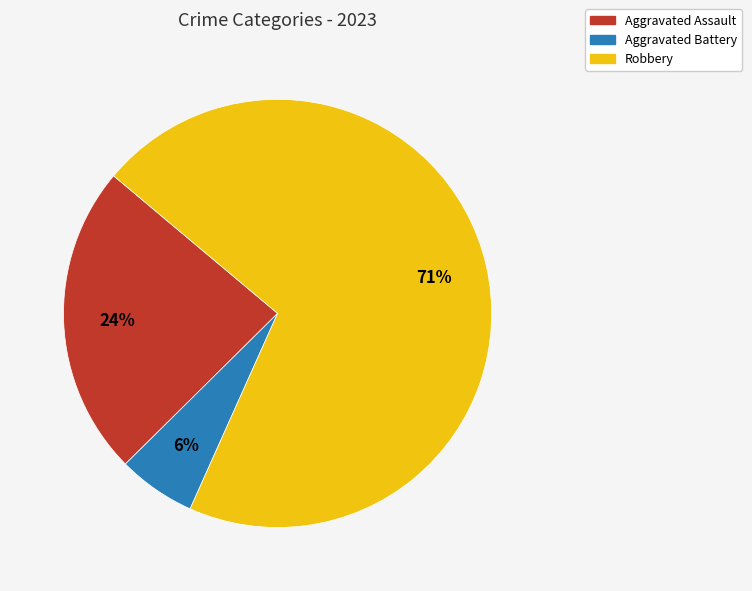

Is there a majority slice in this chart?

Yes